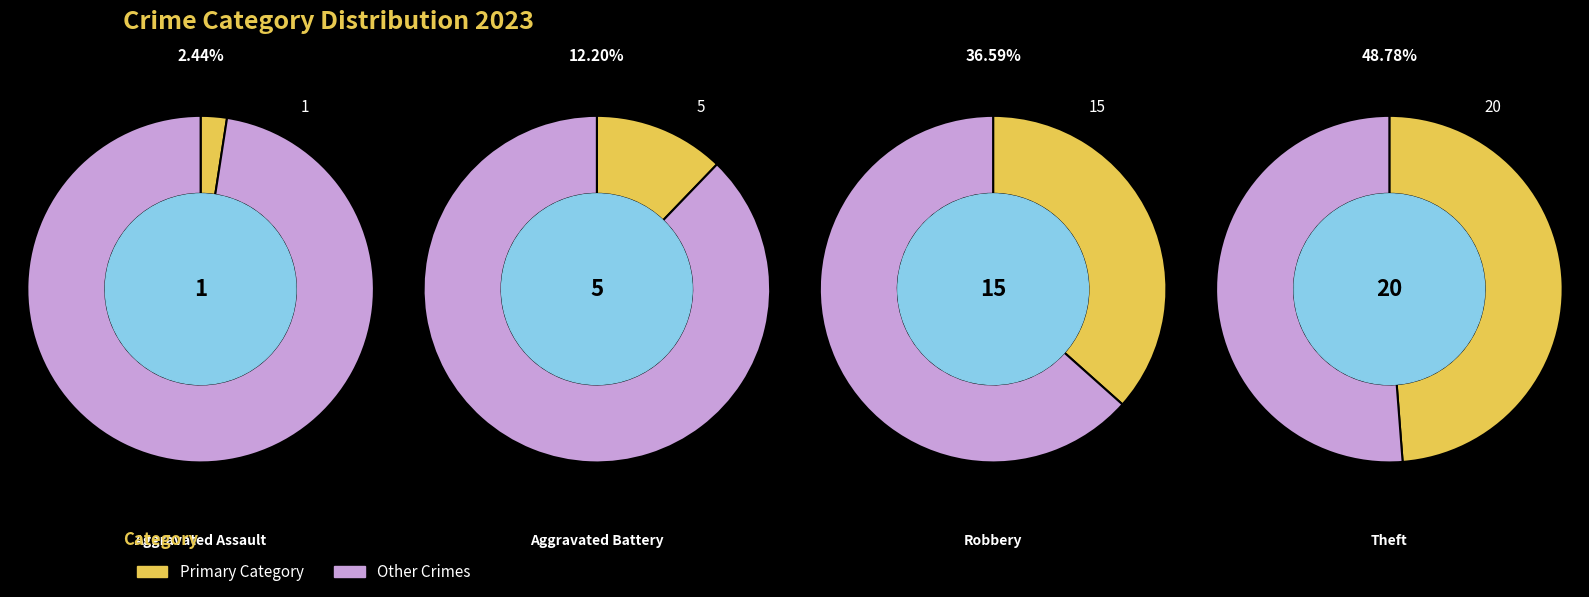

The 3 slice represents 63% of the pie. True or false?

False